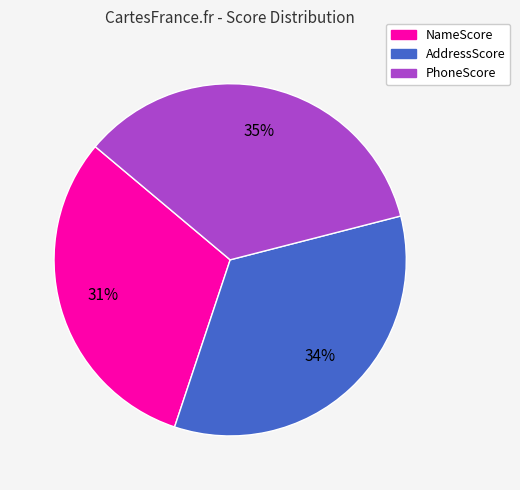

Is AddressScore the majority of the pie?

No